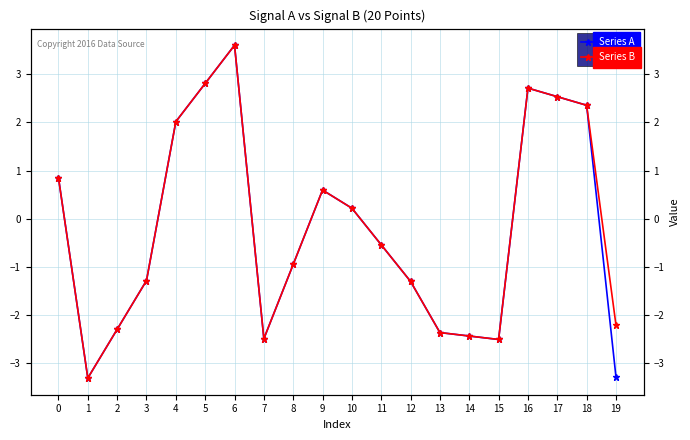

What is the value of the Series A point at the 14th from the left?

-2.4